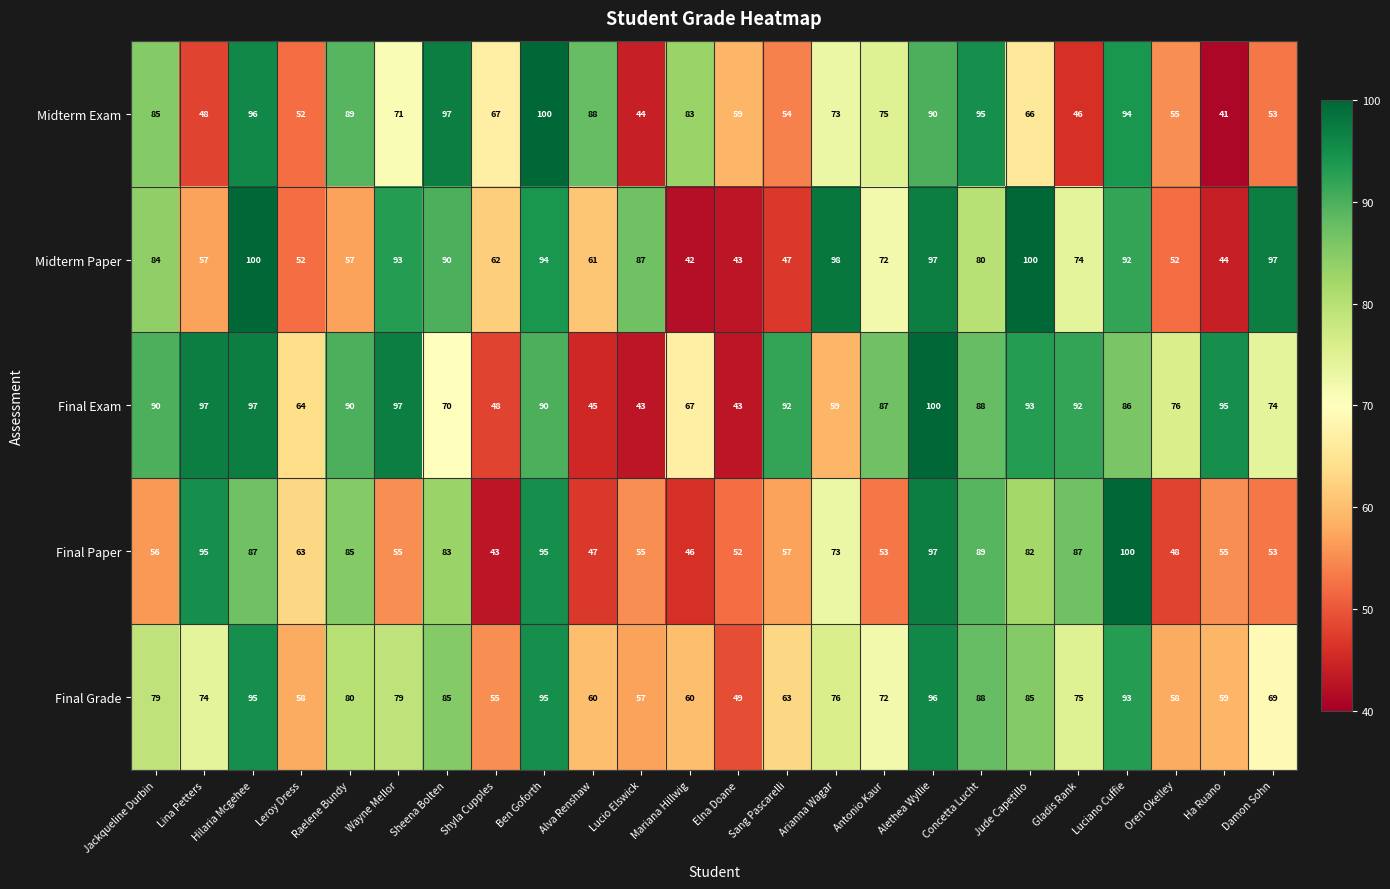

What is the spread (max minus min) of values at Mariana Hillwig?

41